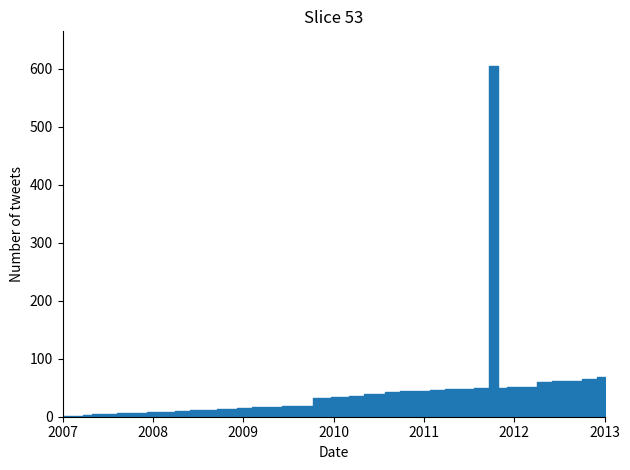

What is the value of the 16th point from the left?

16